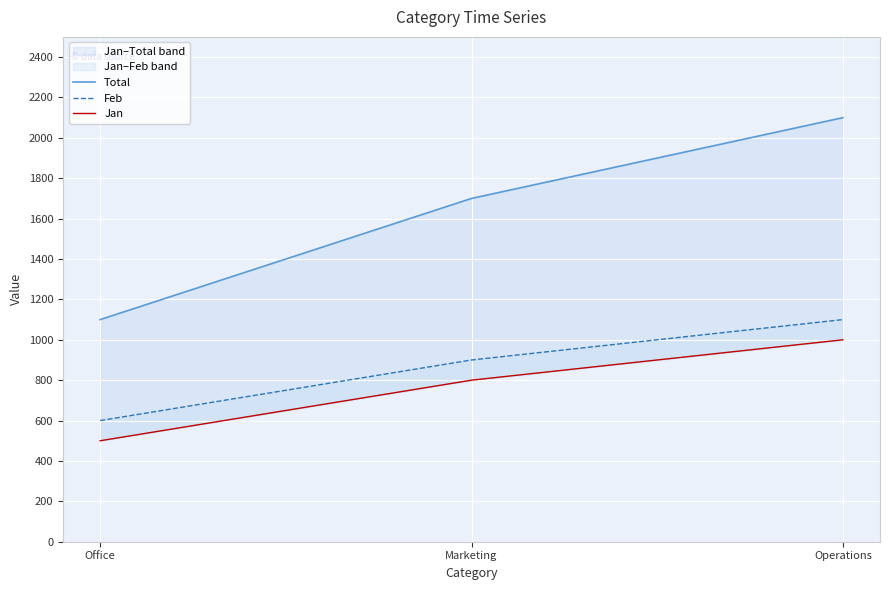

How many lines are shown in the chart?

3